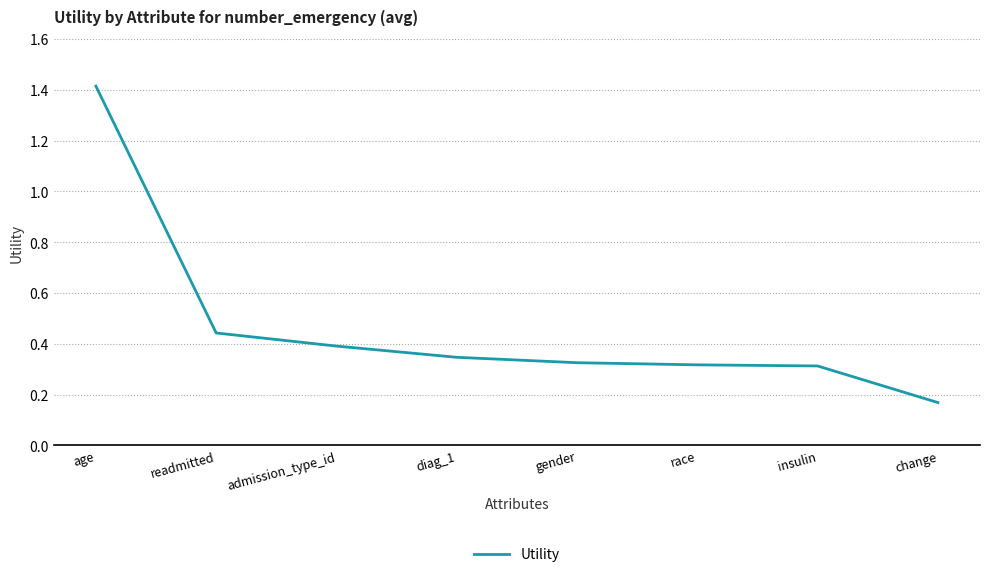

What is the greatest value displayed?

1.4